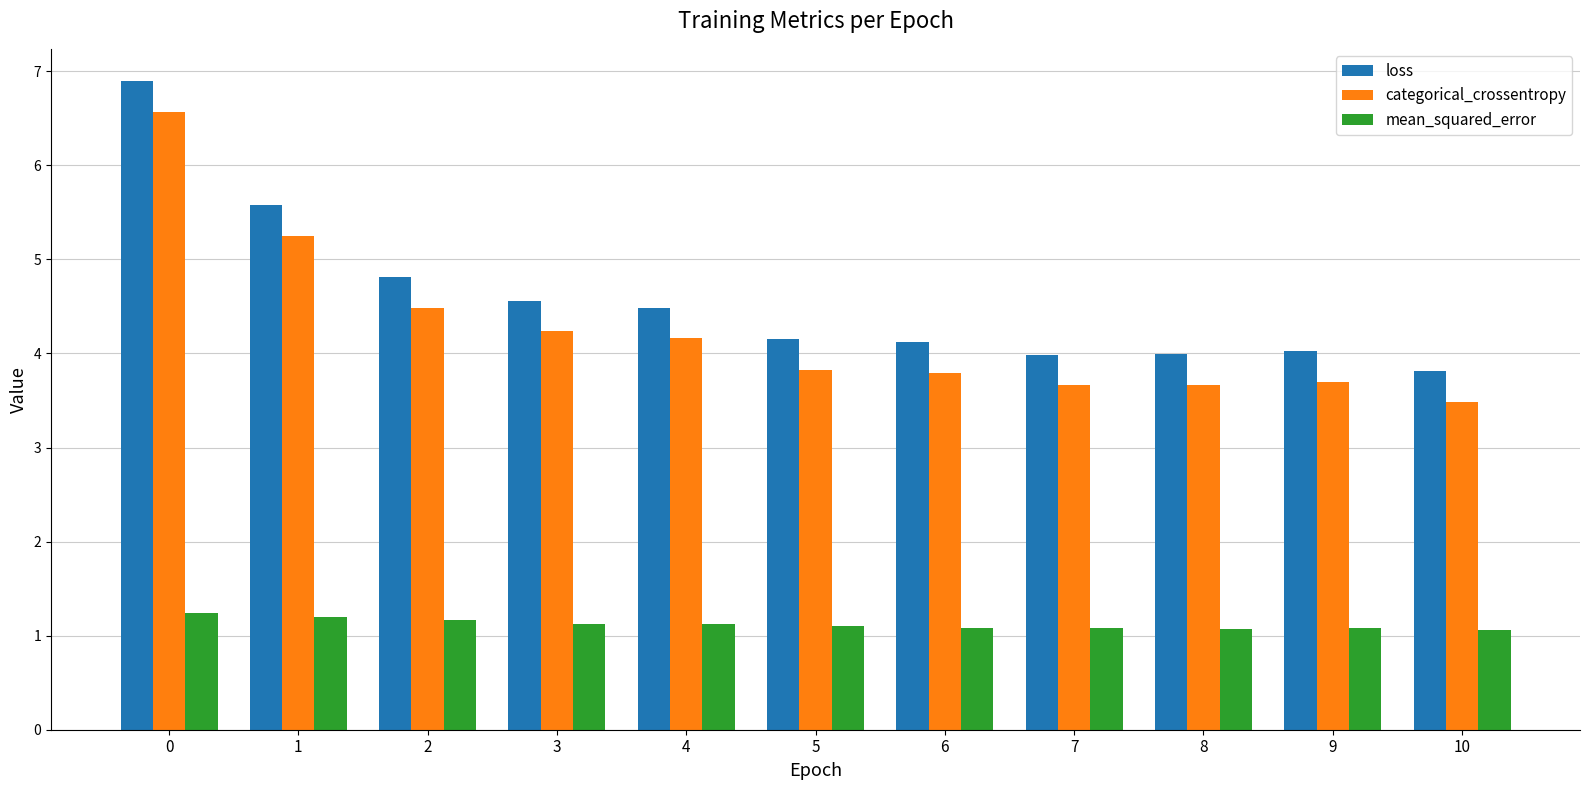

The mean_squared_error series shows 0.7 at 8. True or false?

False